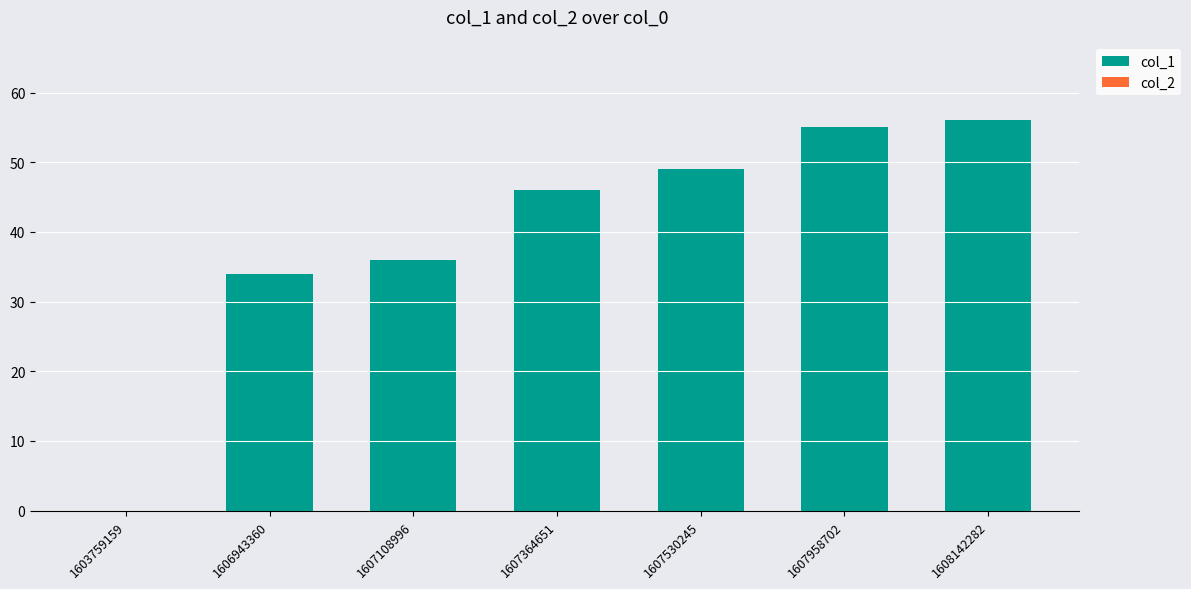

Are the bars horizontal?

No